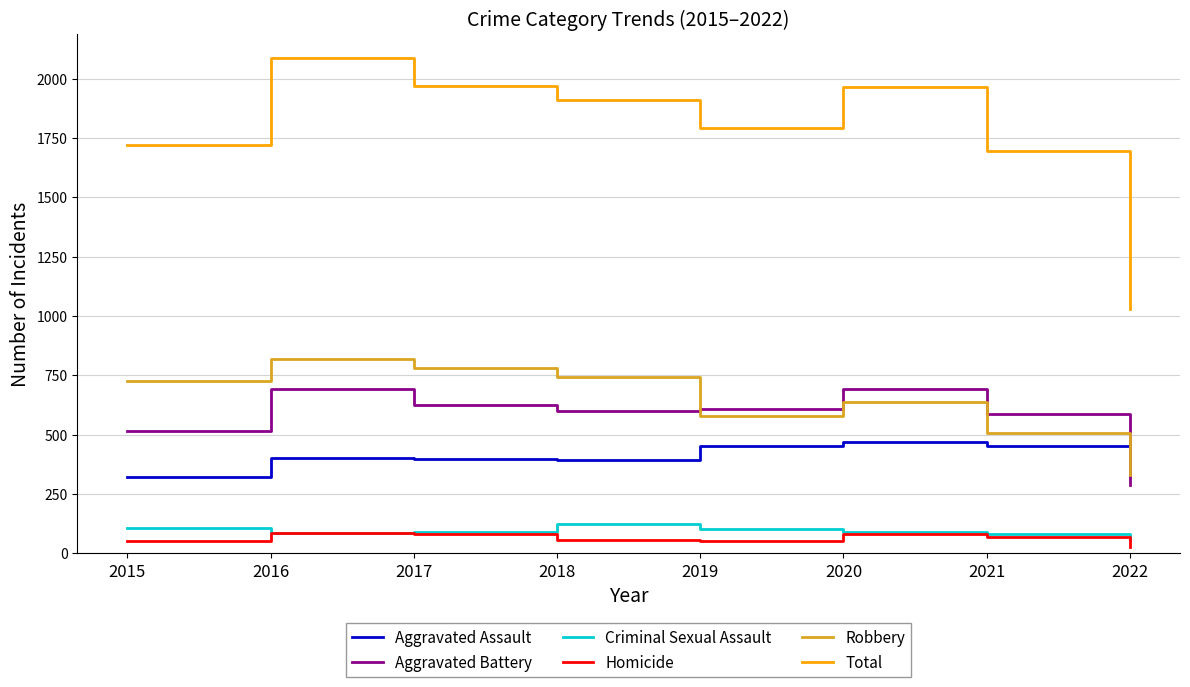

What is the difference between the maximum and minimum values in the Criminal Sexual Assault series?

63